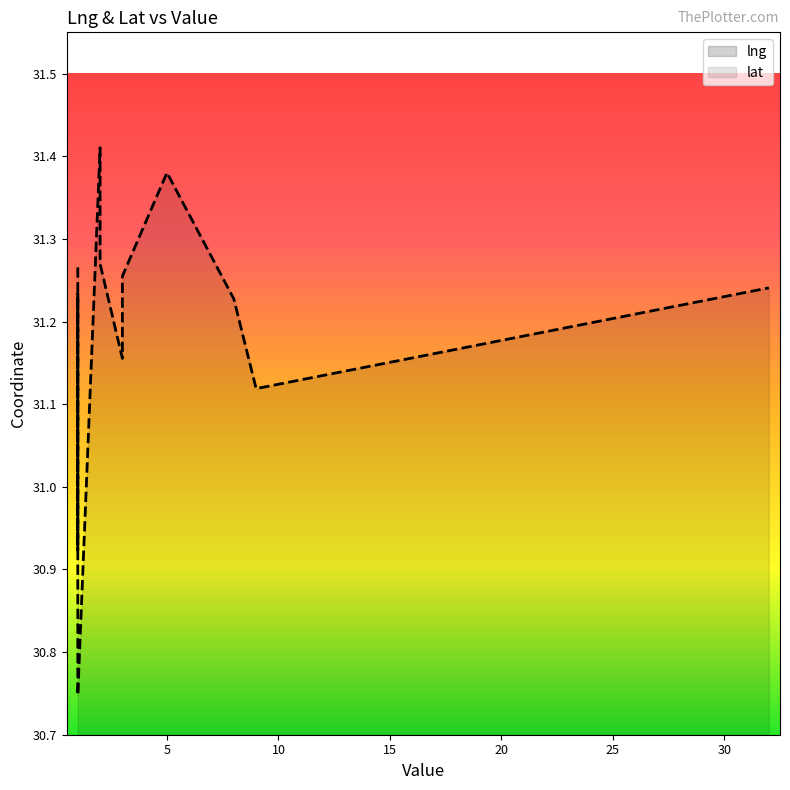

What are all the series names shown in the legend?

lng, lat